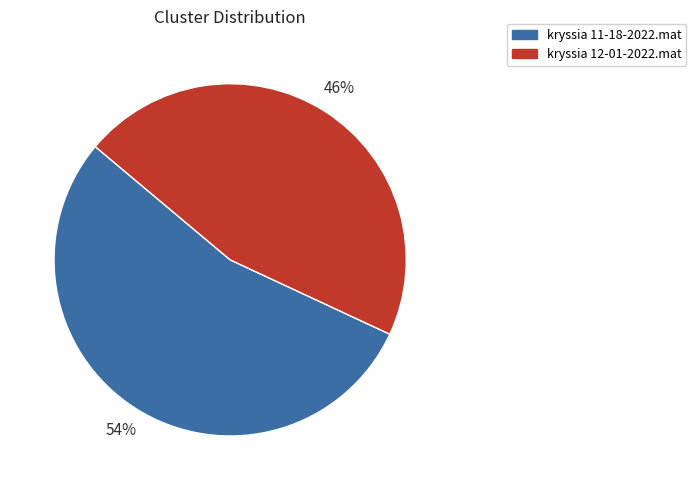

What is the largest slice in the pie chart?

kryssia 11-18-2022.mat